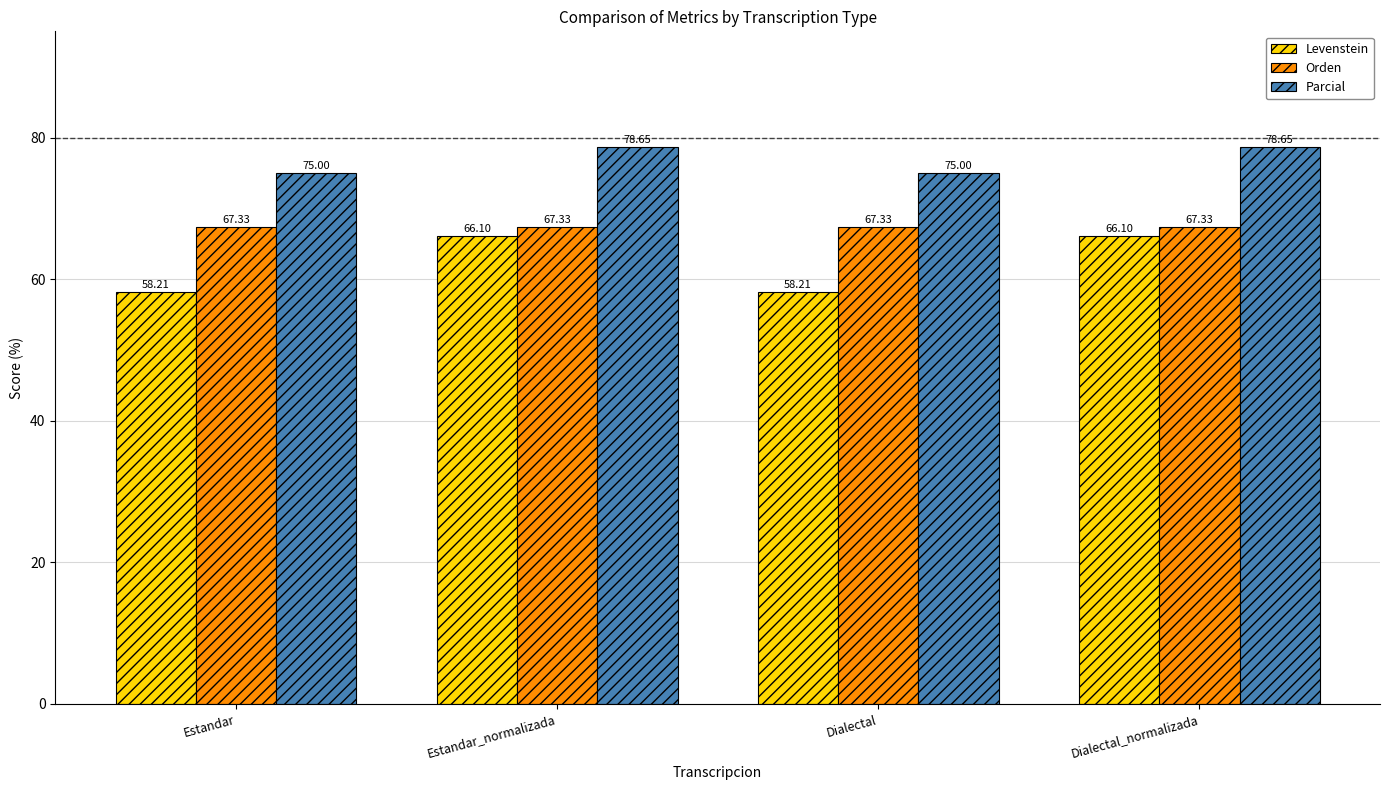

Which series changed the most between Estandar_normalizada and Dialectal?

Levenstein